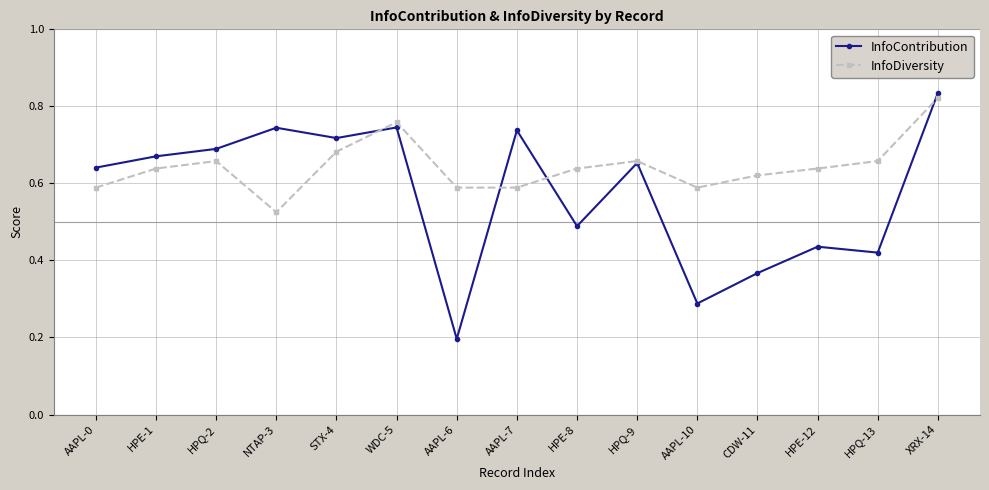

What is the minimum value for InfoContribution?

0.2